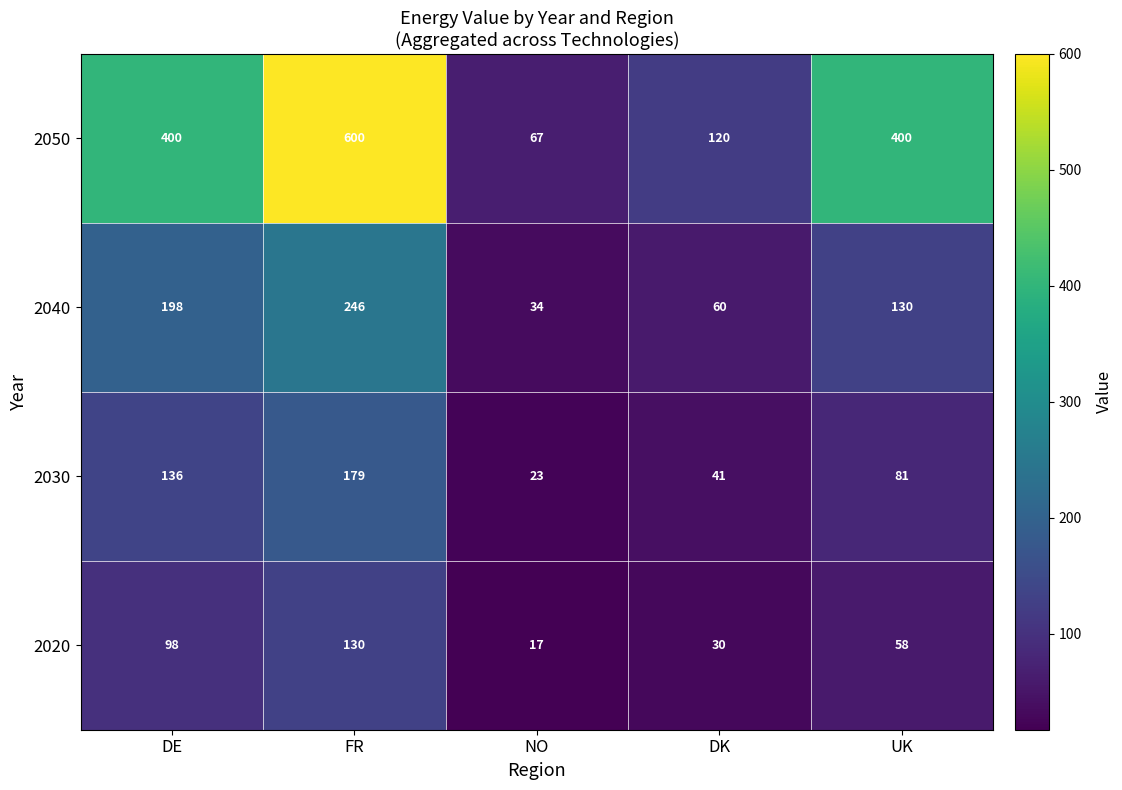

The 2050 series shows 400 at UK. True or false?

True